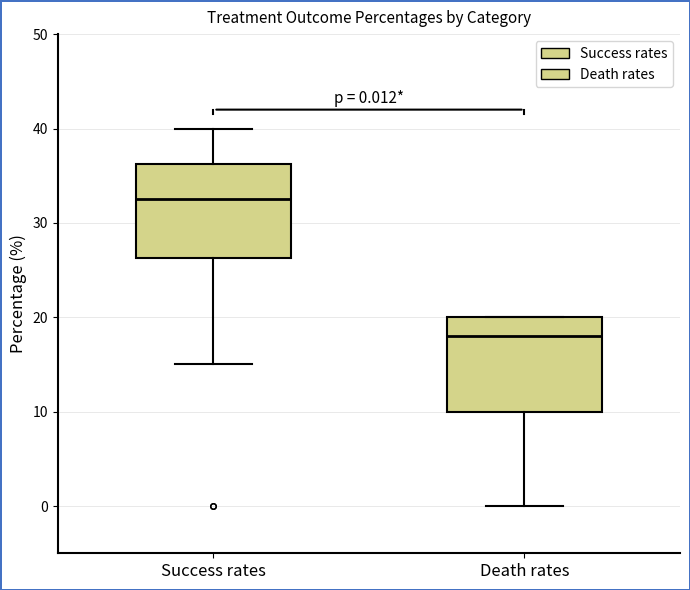

Which box's median line is the lowest?

Death rates